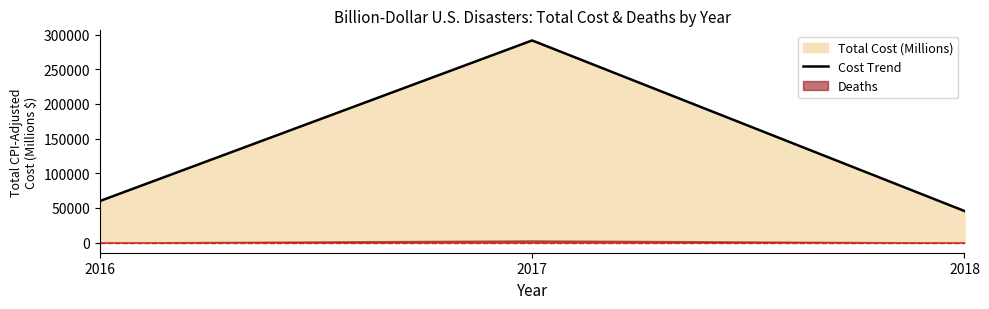

Reading right to left, what are all the values shown in this chart?

2018=45572.4	2017=291643.8	2016=59907.4